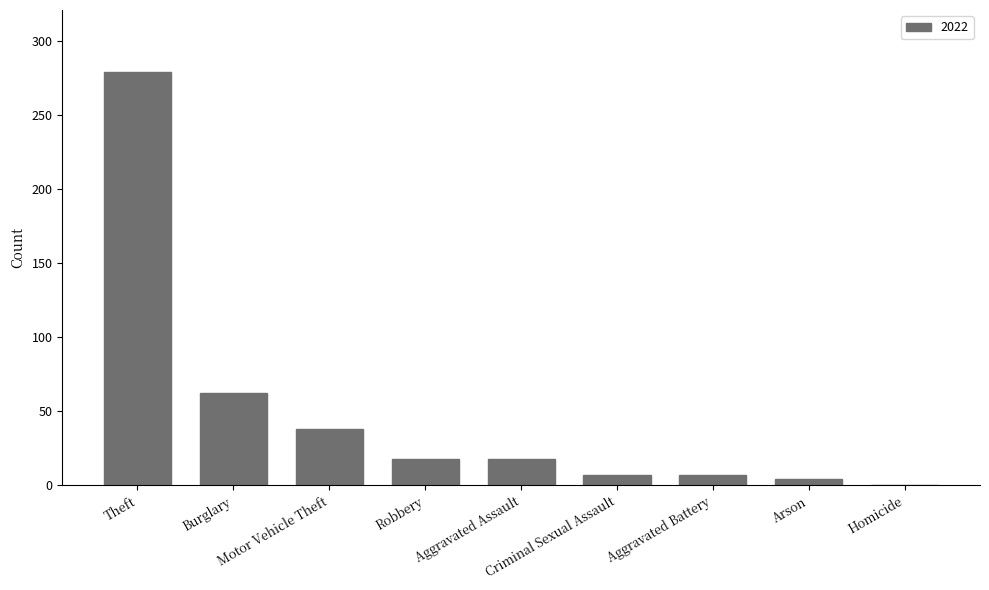

What is the maximum value shown in the chart?

279